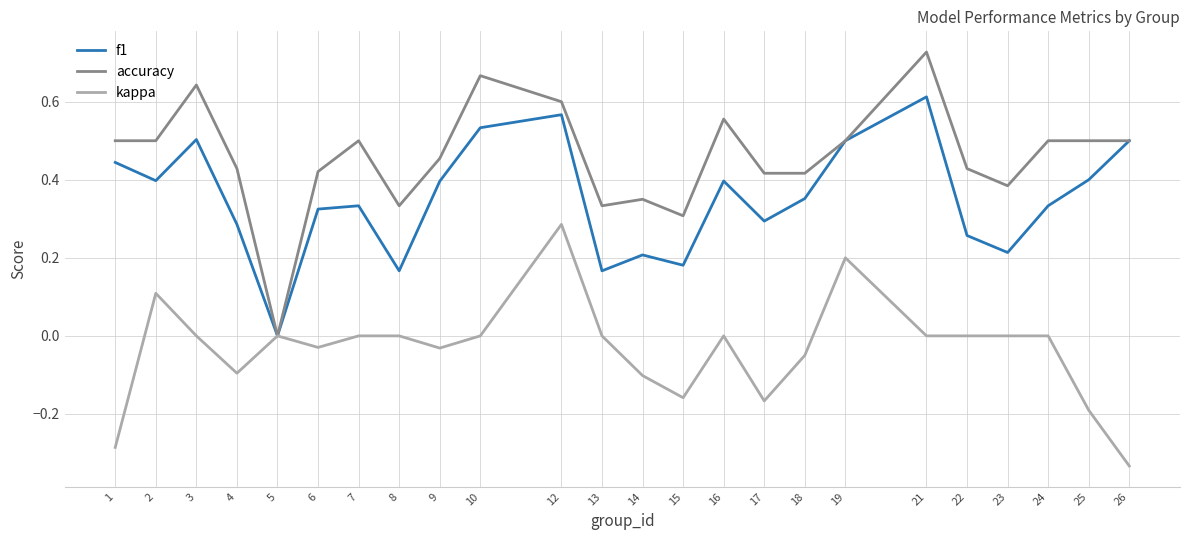

At which category is the sum across all series the highest?

12